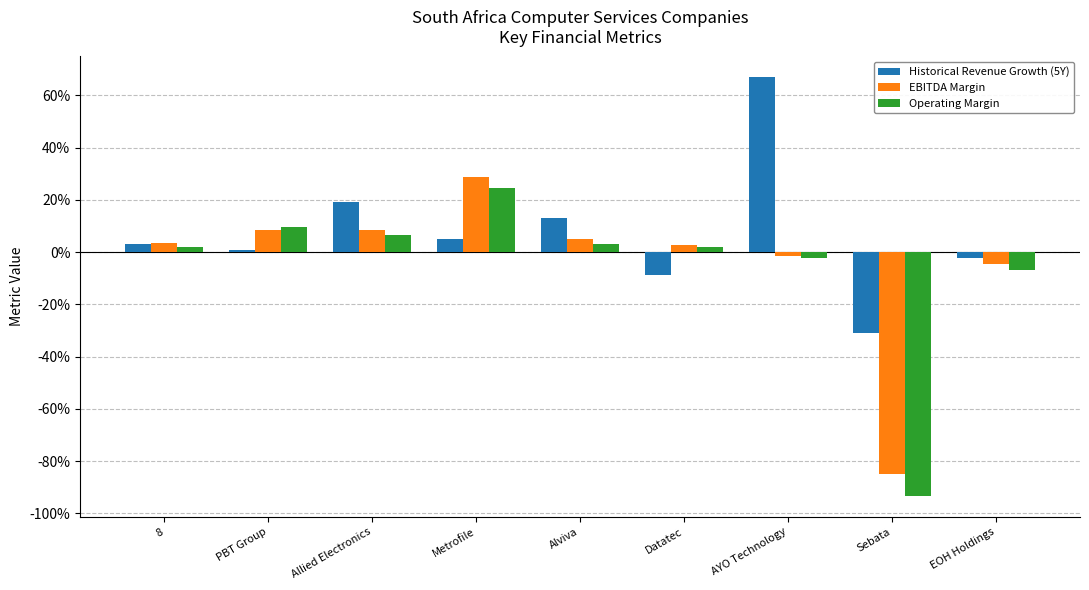

What is the label of the 8th bar from the right?

PBT Group